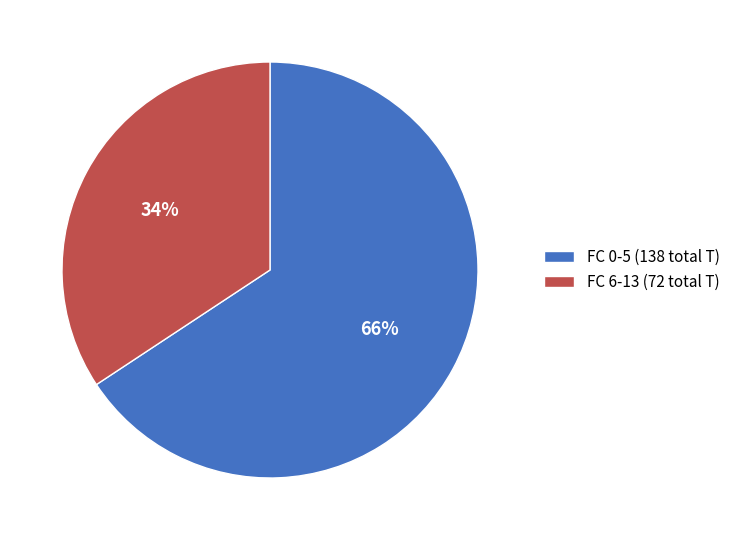

To the nearest percent, what is the combined percentage of FC 0-5 (138 total T) and FC 6-13 (72 total T)?

100%